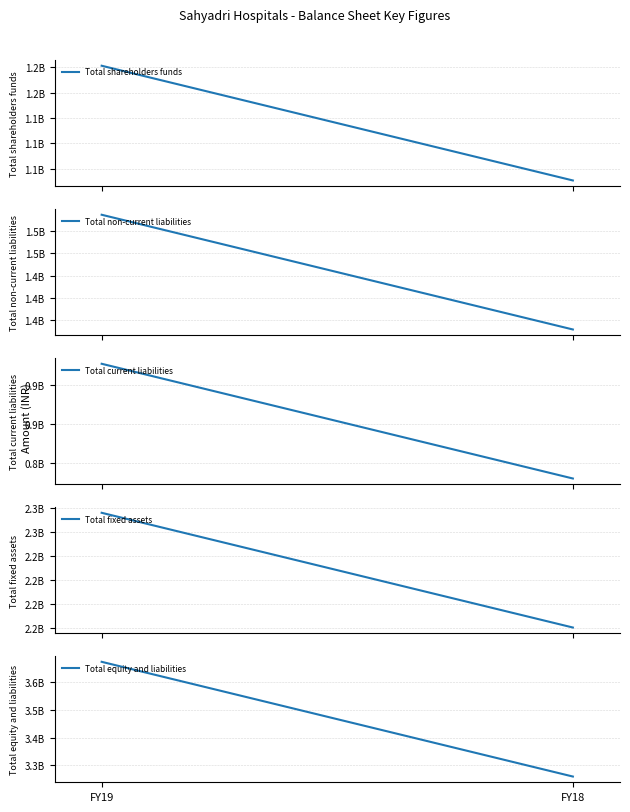

Reading left to right, transcribe all the data shown in this chart.

Total shareholders funds: 1026681000	1253242000
Total non-current liabilities: 1389192000	1518502000
Total current liabilities: 832053000	891082000
Total fixed assets: 2175460000	2295303000
Total equity and liabilities: 3258751000	3675031000